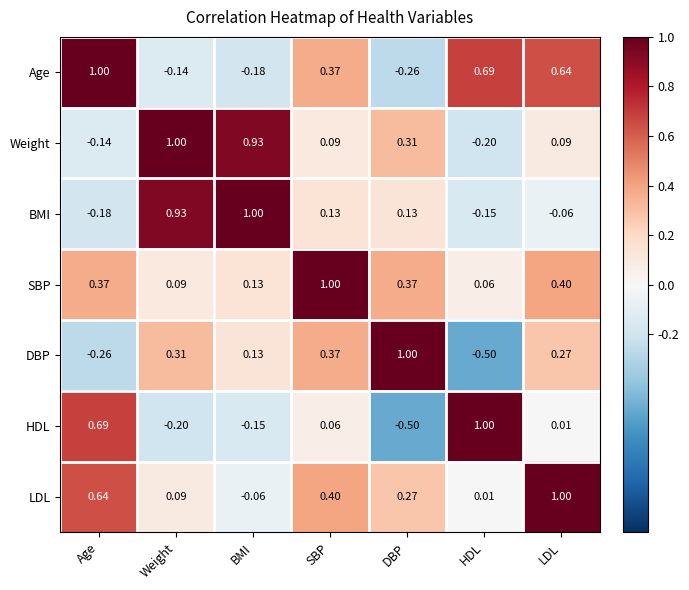

Which series has the largest total across all categories?

SBP